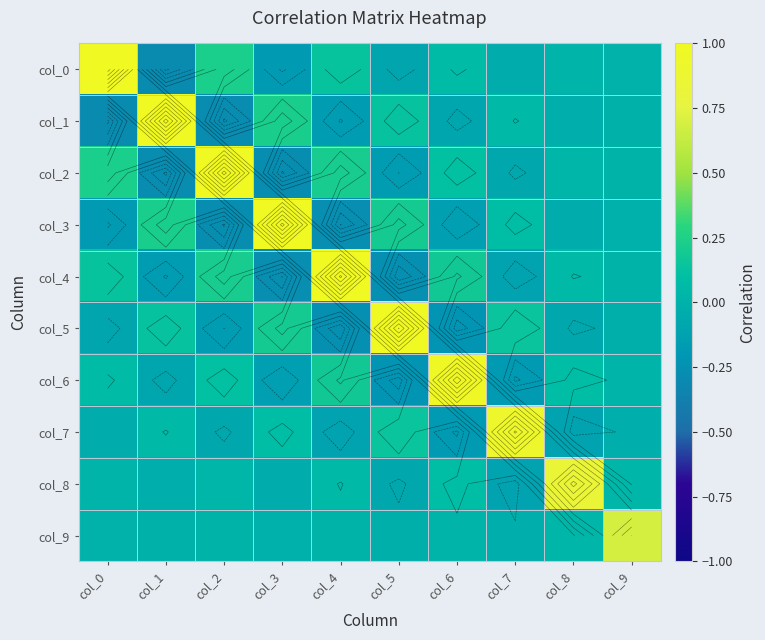

At which category is the sum across all series the highest?

col_0